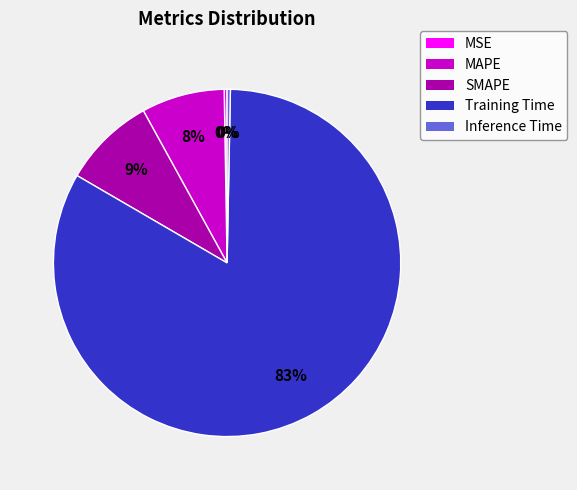

Is it true that MAPE is 21% of the pie?

False